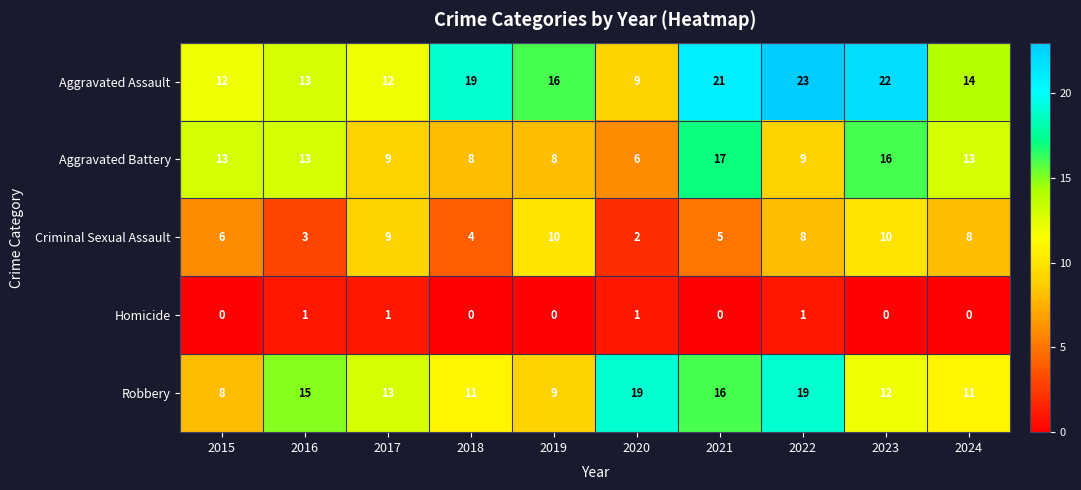

Between 2020 and 2022, which series saw the biggest shift?

Aggravated Assault